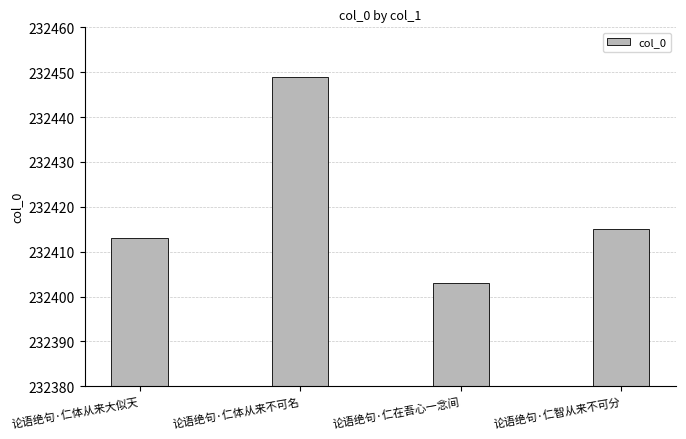

What is the difference between the maximum and minimum values?

46